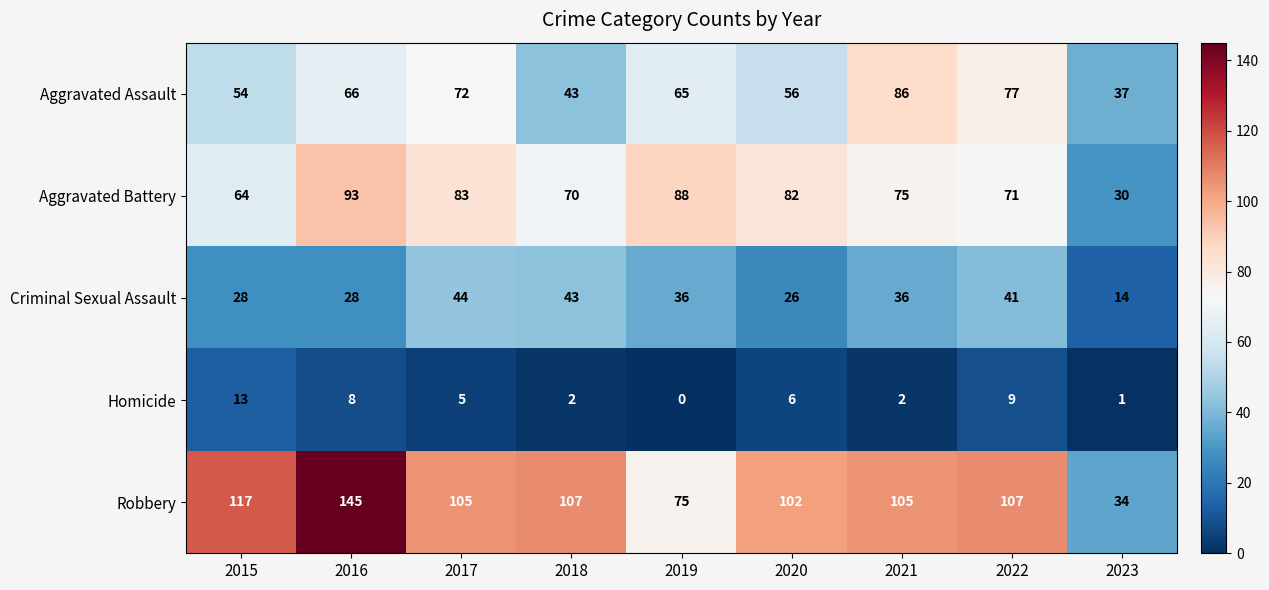

At which category is the sum across all series the highest?

2016